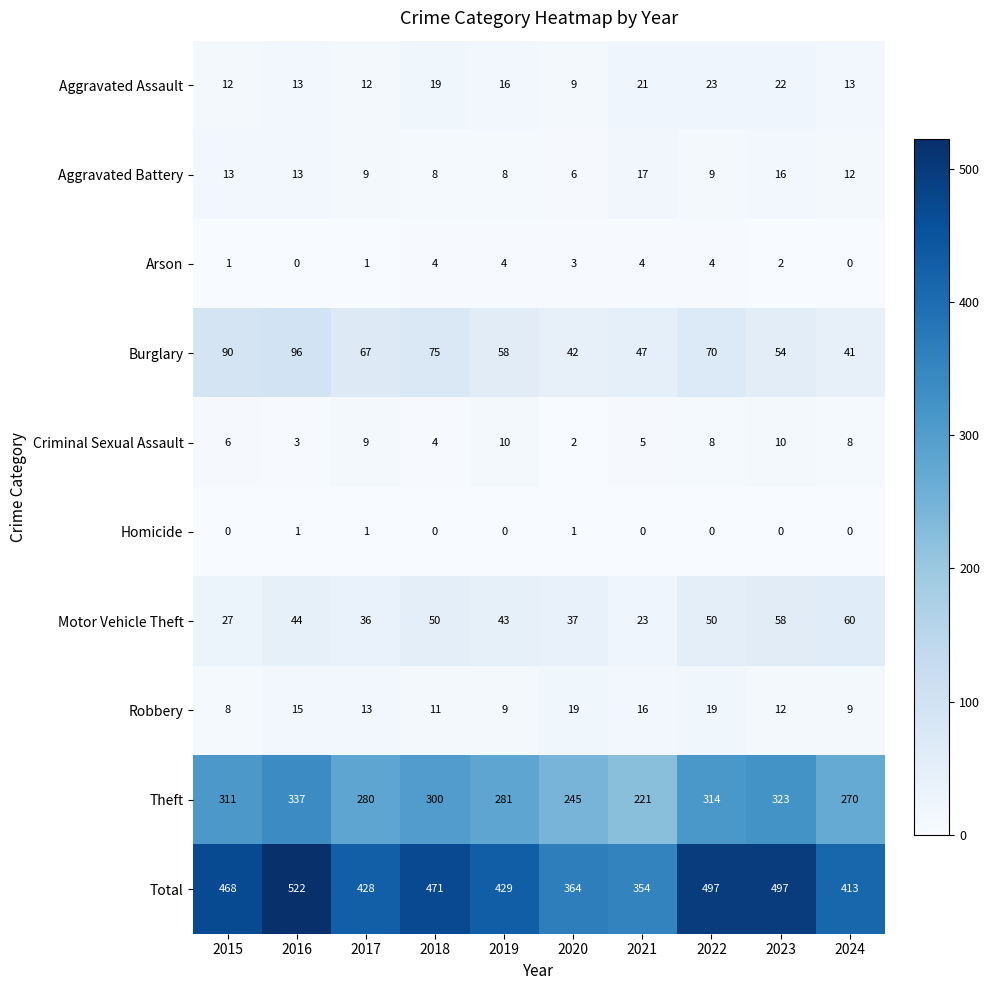

True or false: Aggravated Battery has a value of 13 at 2018.

False